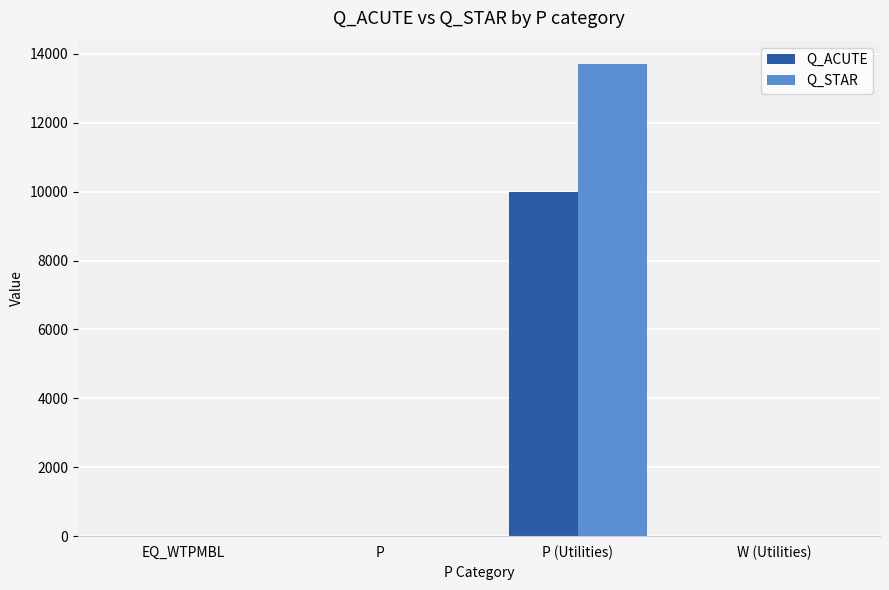

What is the highest value of the Q_ACUTE series?

10000.0